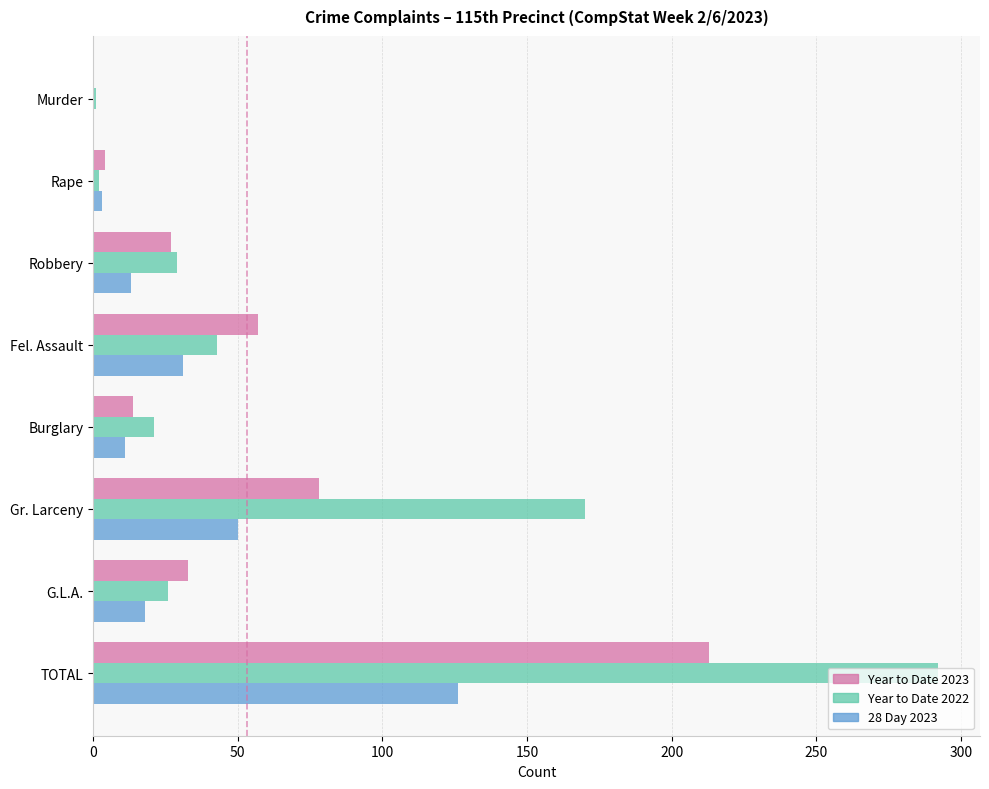

Which label corresponds to the largest value in the chart?

TOTAL